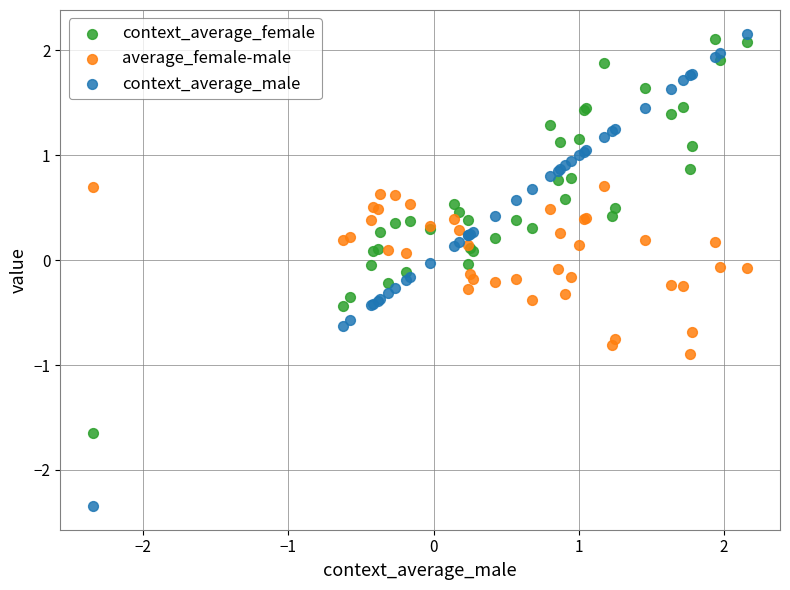

Which series contains the highest Y value?

context_average_male